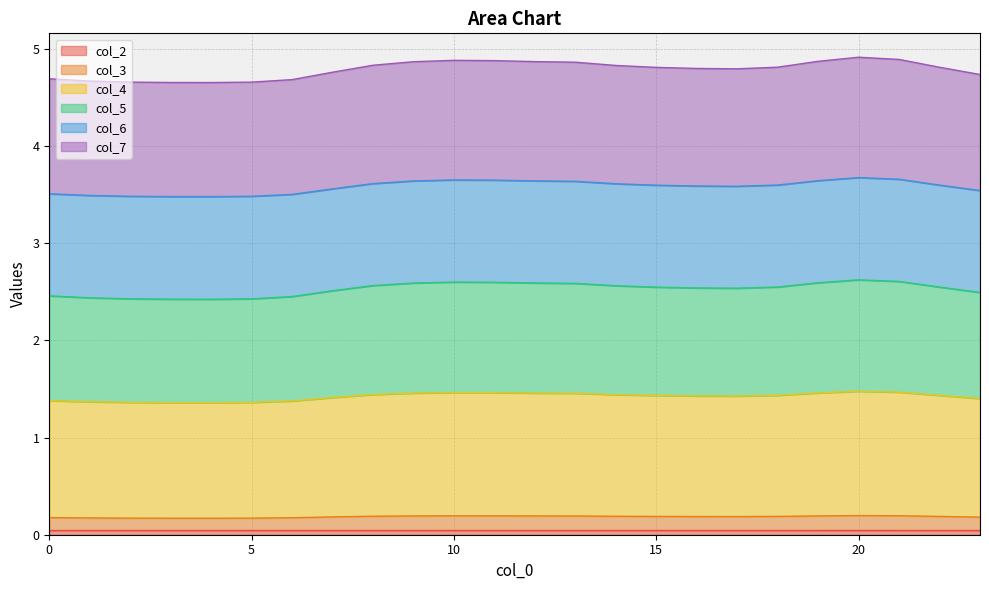

Where is the first local minimum for col_4?

4